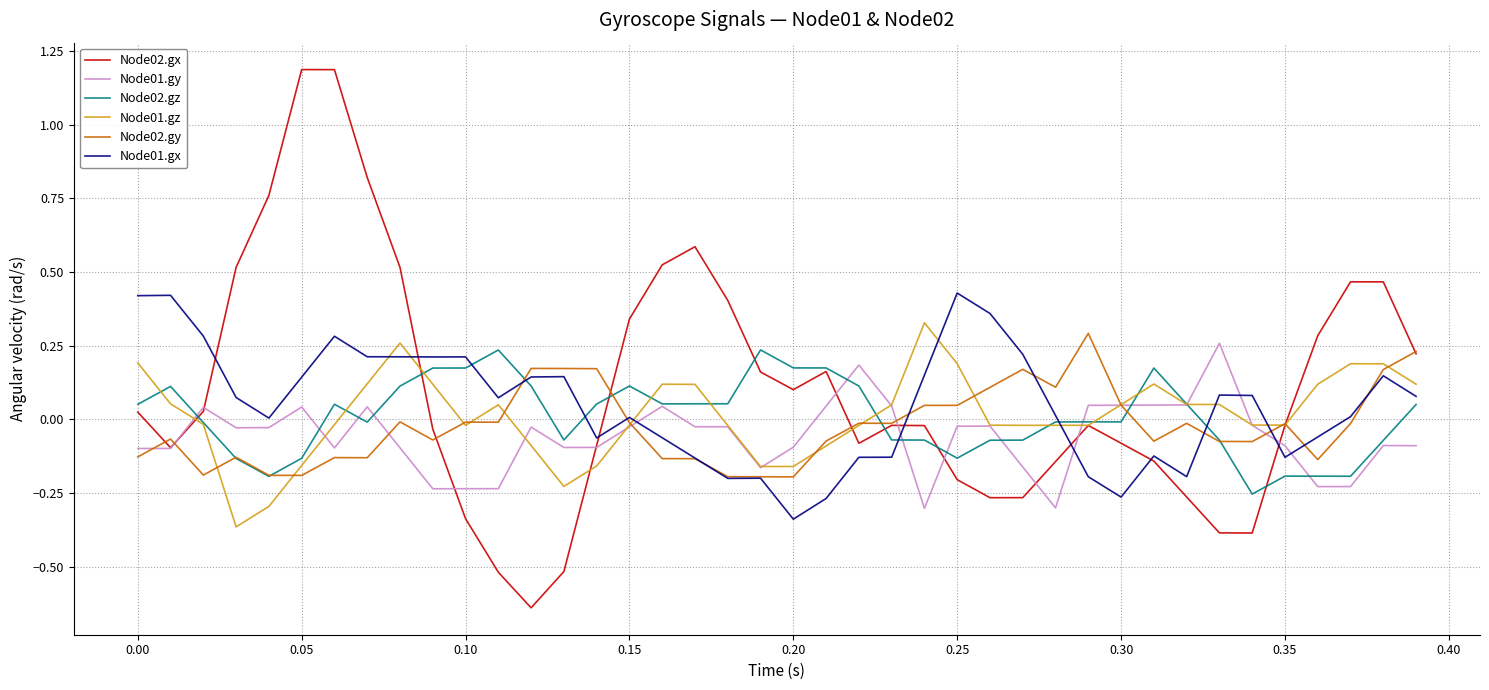

What are all the series names shown in the legend?

Node02.gx, Node01.gy, Node02.gz, Node01.gz, Node02.gy, Node01.gx